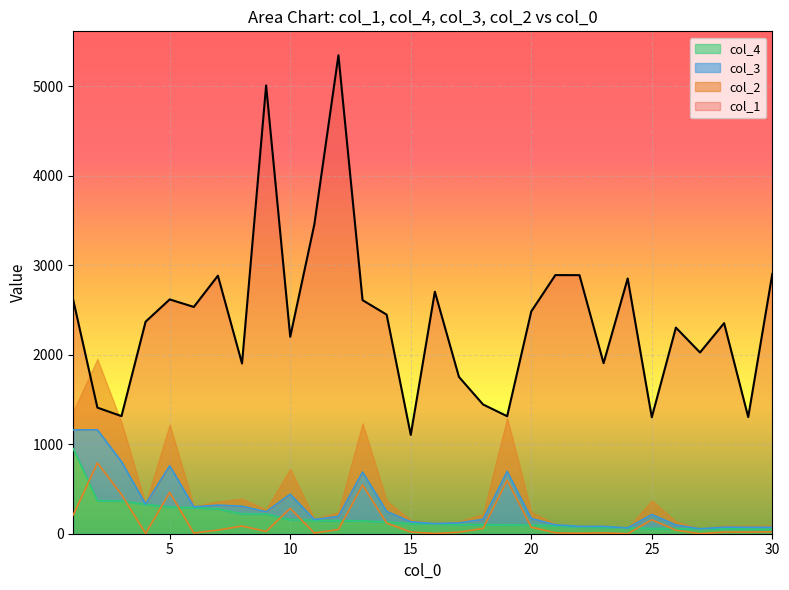

Where do col_2 and col_4 first cross each other?

1 and 2